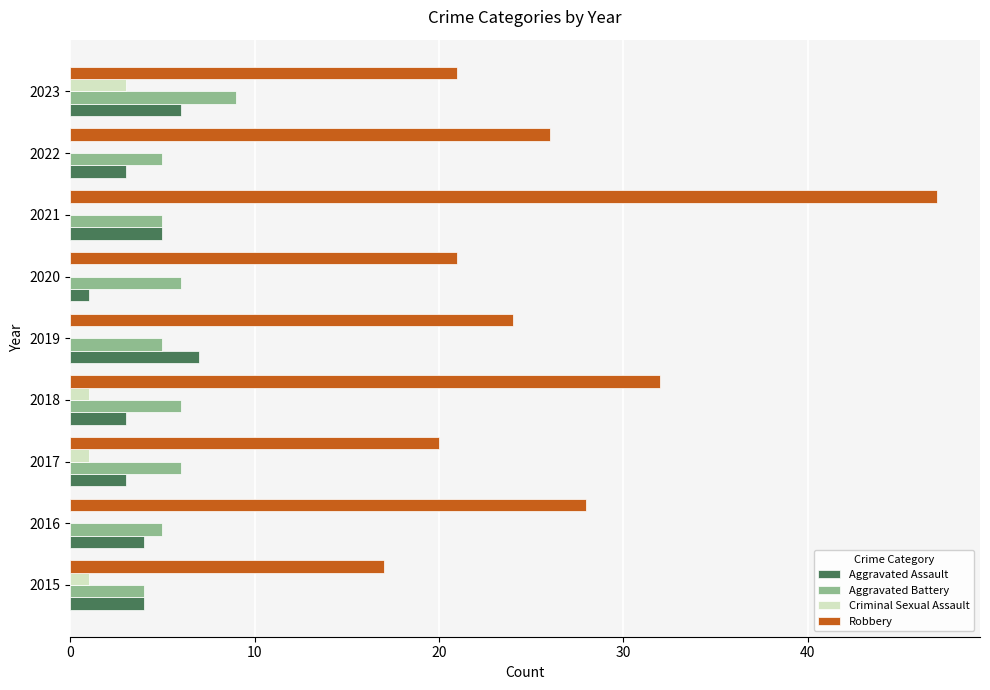

Which series changed the most between 2021 and 2023?

Robbery